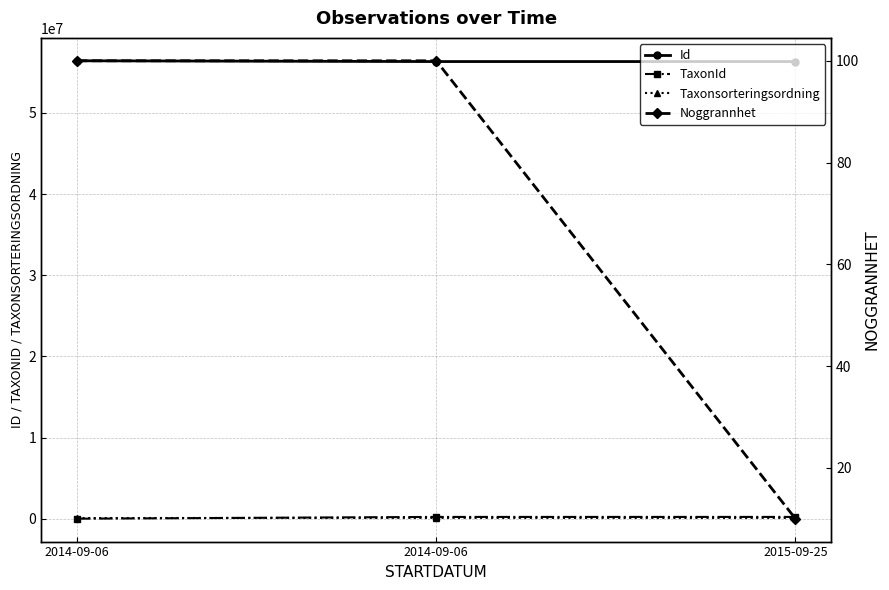

Rank the categories by Noggrannhet value from lowest to highest.

2015-09-25, 2014-09-06, 2014-09-06